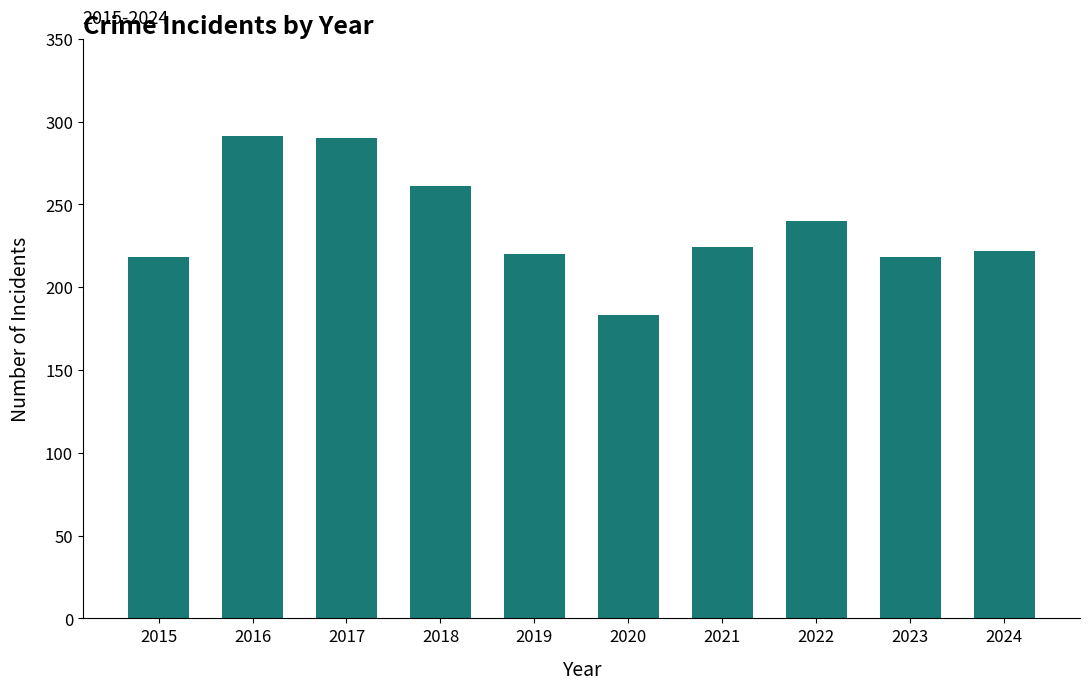

At which category does the chart reach its minimum across all series?

2020